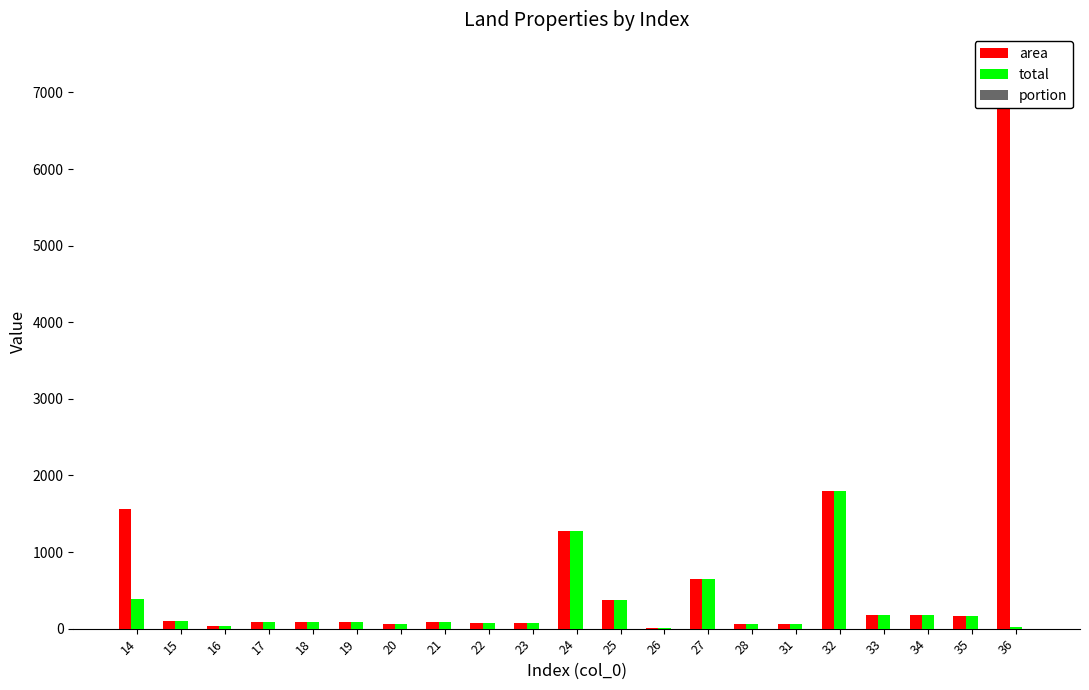

Which series has the widest spread of values?

area